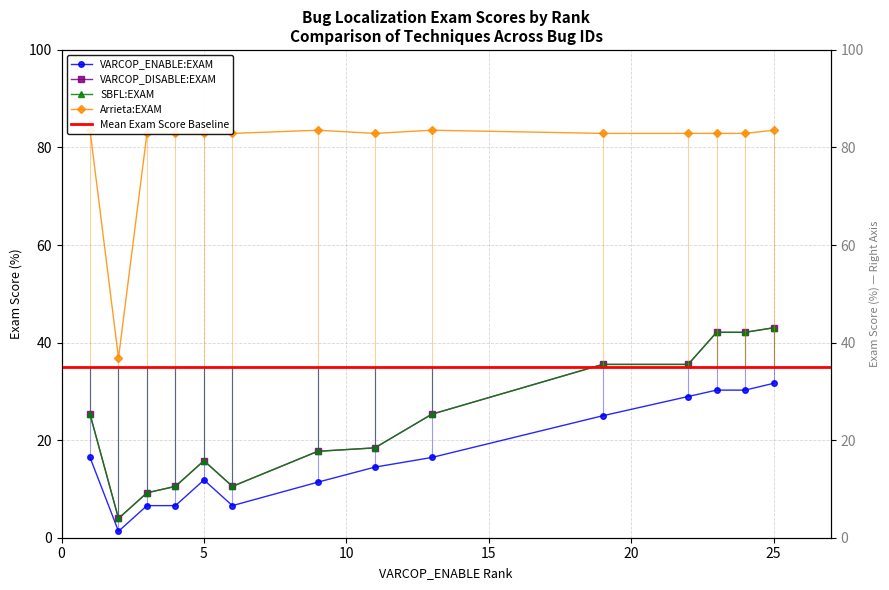

At which label does SBFL:EXAM first exceed 25?

1